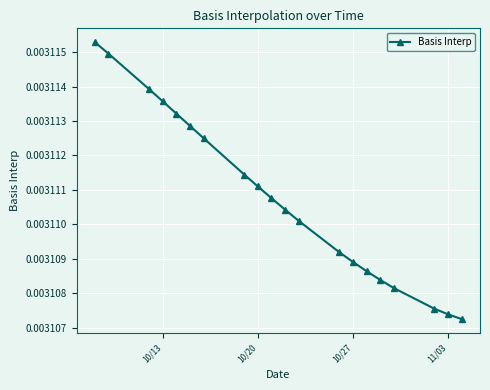

How many values are between 0 and 1?

20